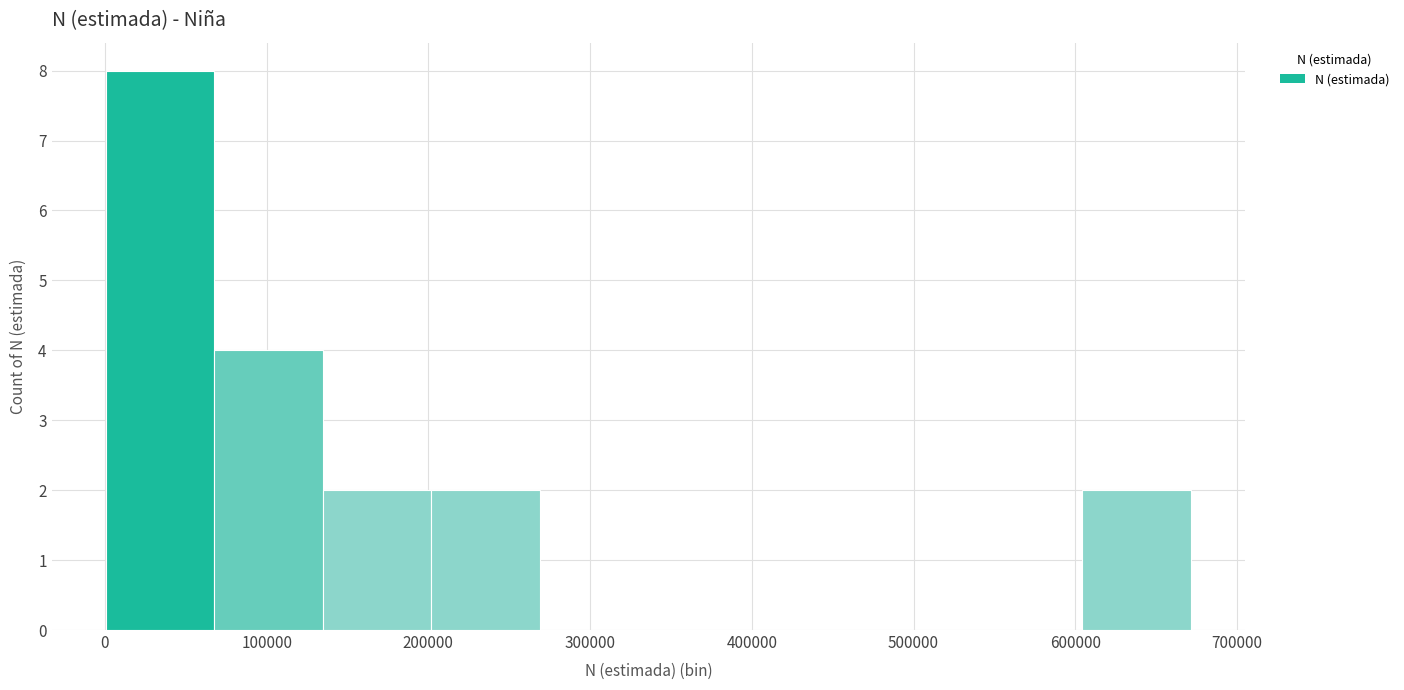

What is the height of the bar covering 200000 to 270000 on the x-axis? Neither the bar edges nor the heights are printed on the chart, so give them approximately, as read against the axes.

2